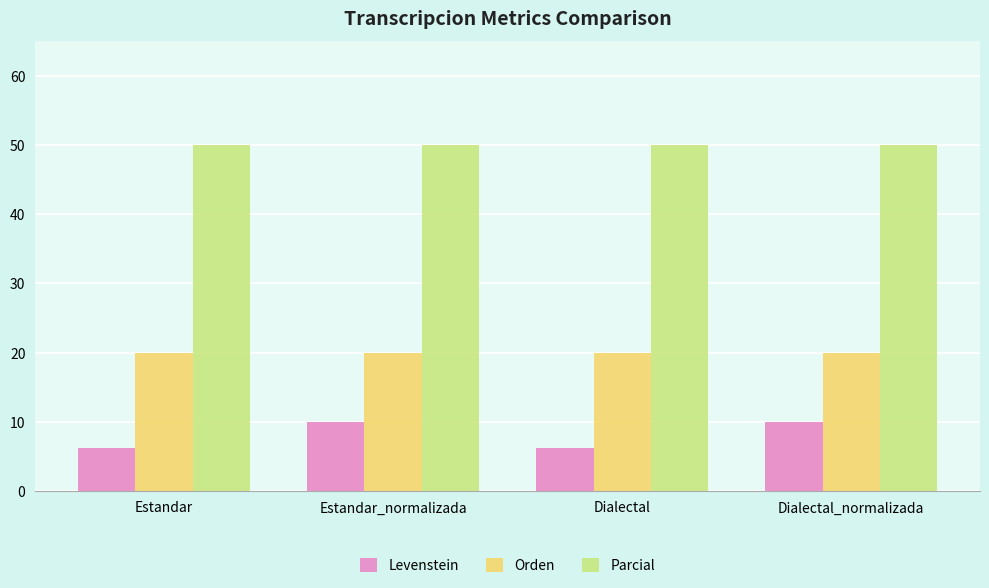

Are the bars grouped side by side (vs. stacked)?

Yes